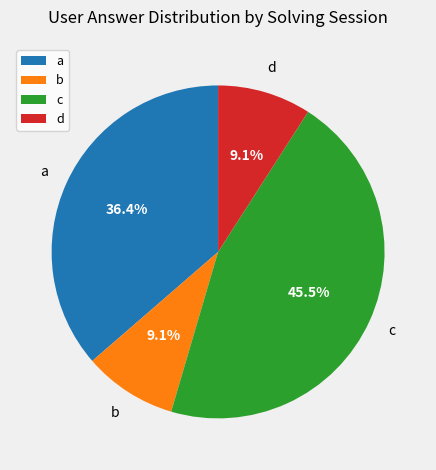

Which category has the biggest portion of the pie?

c